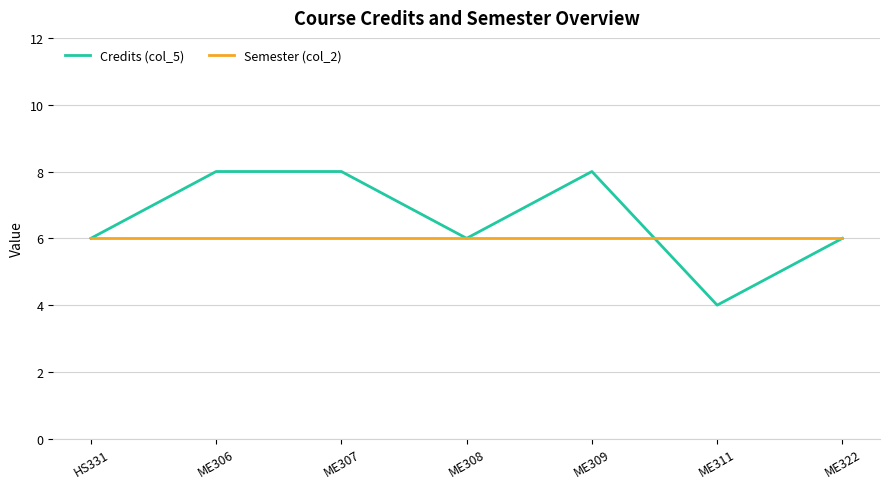

Count the number of data series in this chart.

2